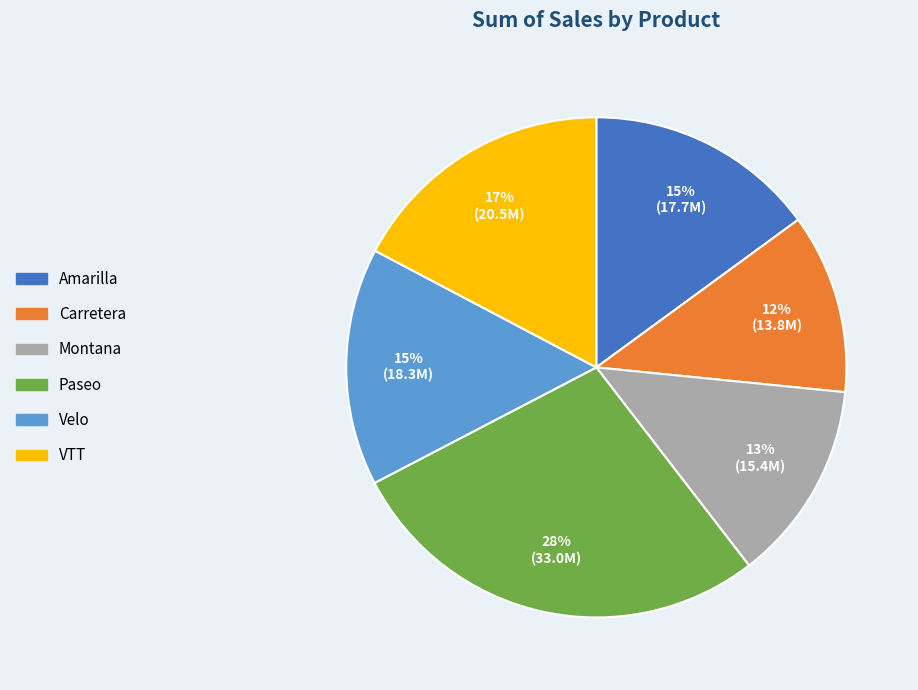

Is the sum of Carretera and Montana greater than half?

No